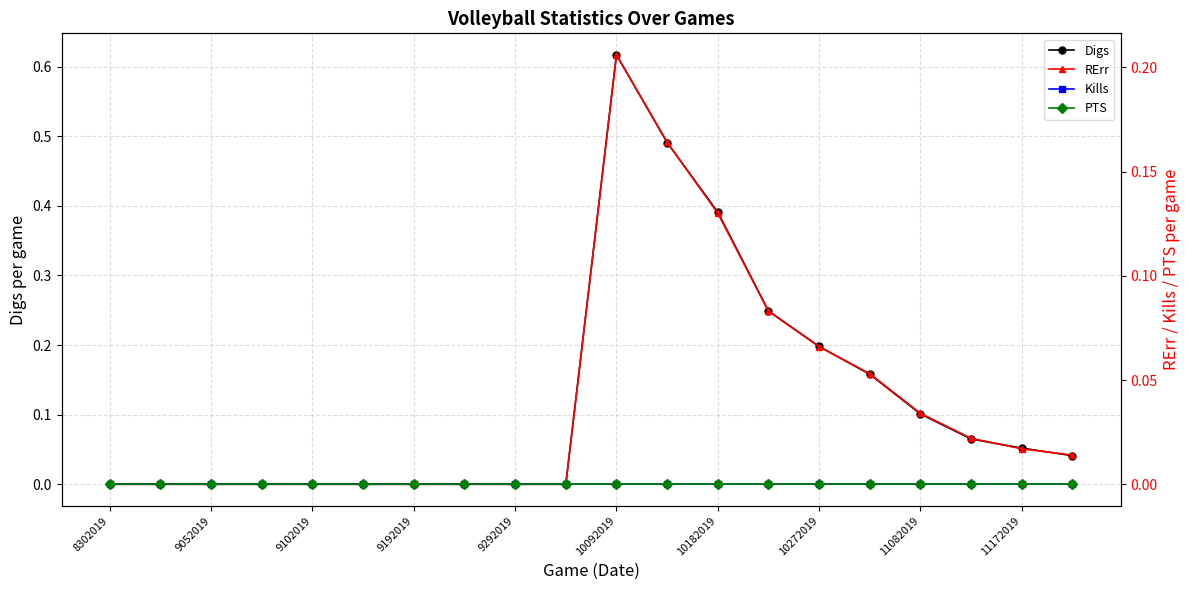

What is the sum of all Digs values?

2.4